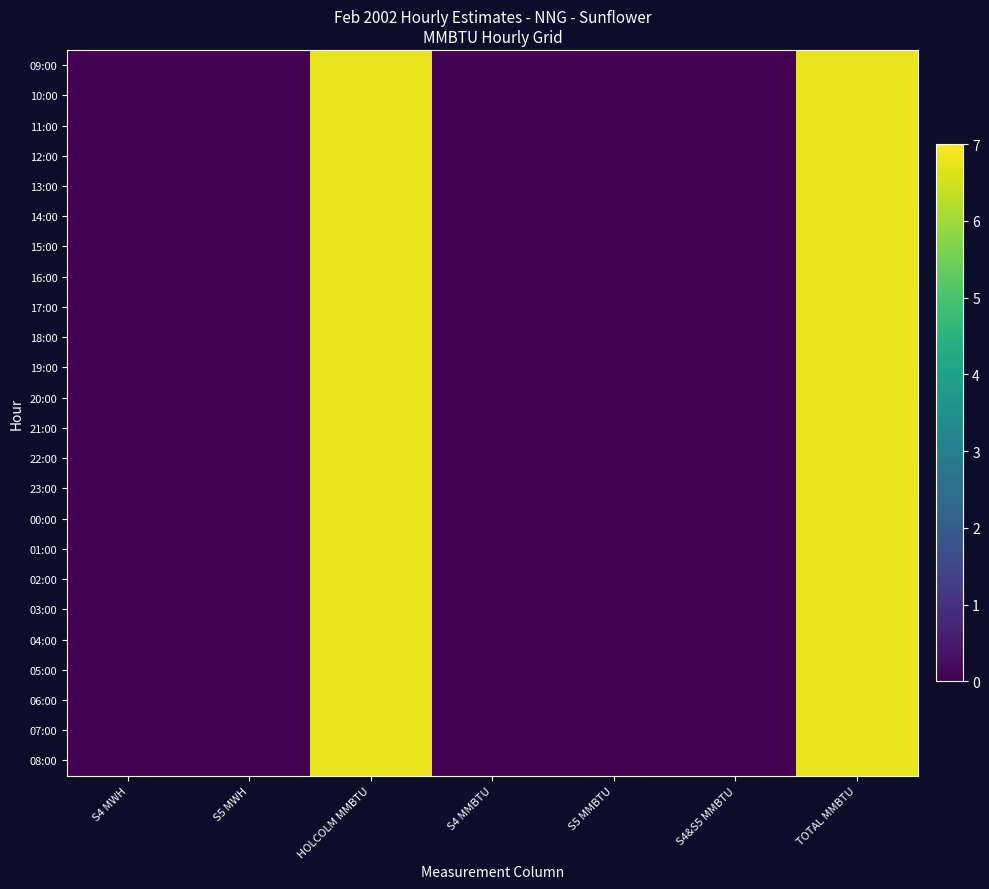

Which series changed the most between S5 MMBTU and TOTAL MMBTU?

09:00